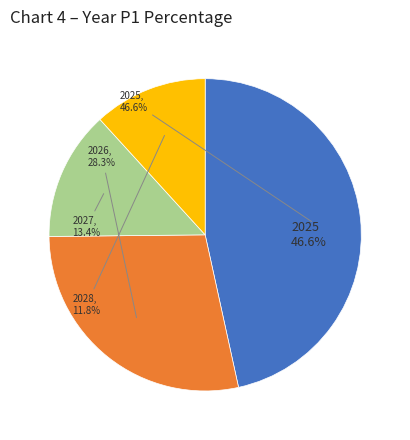

What is the largest slice in the pie chart?

2025